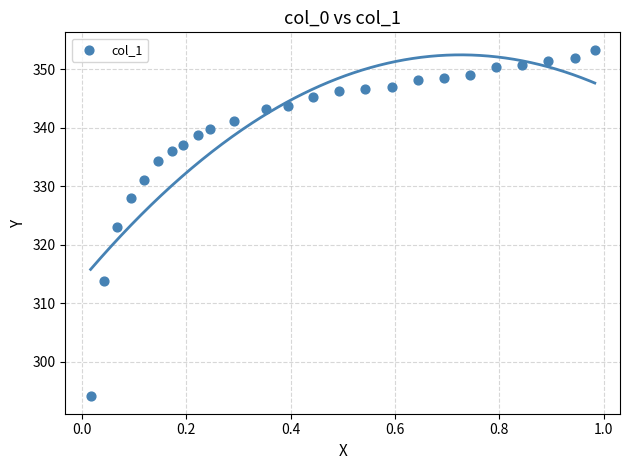

What is the range of Y values (max minus min)?

59.3